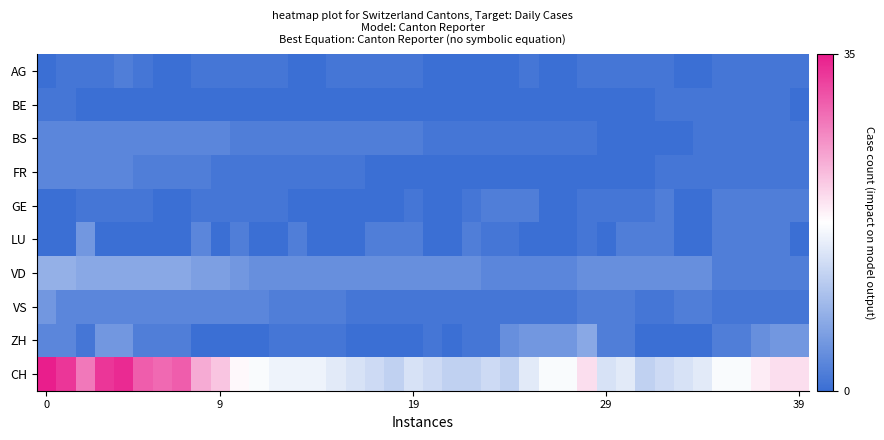

Which series has the largest range (max minus min)?

CH